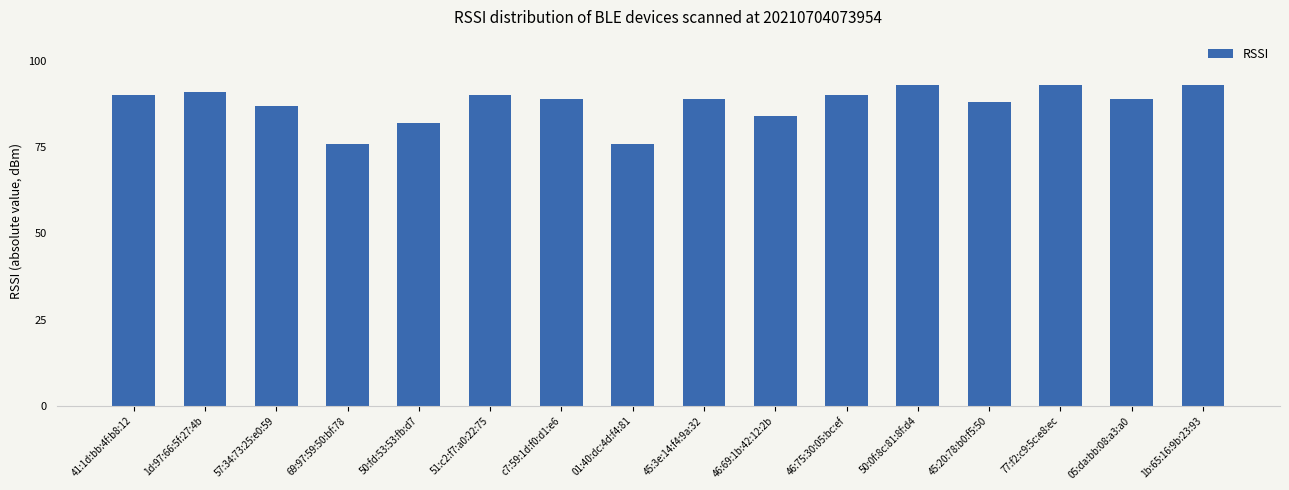

Are the bars horizontal?

No